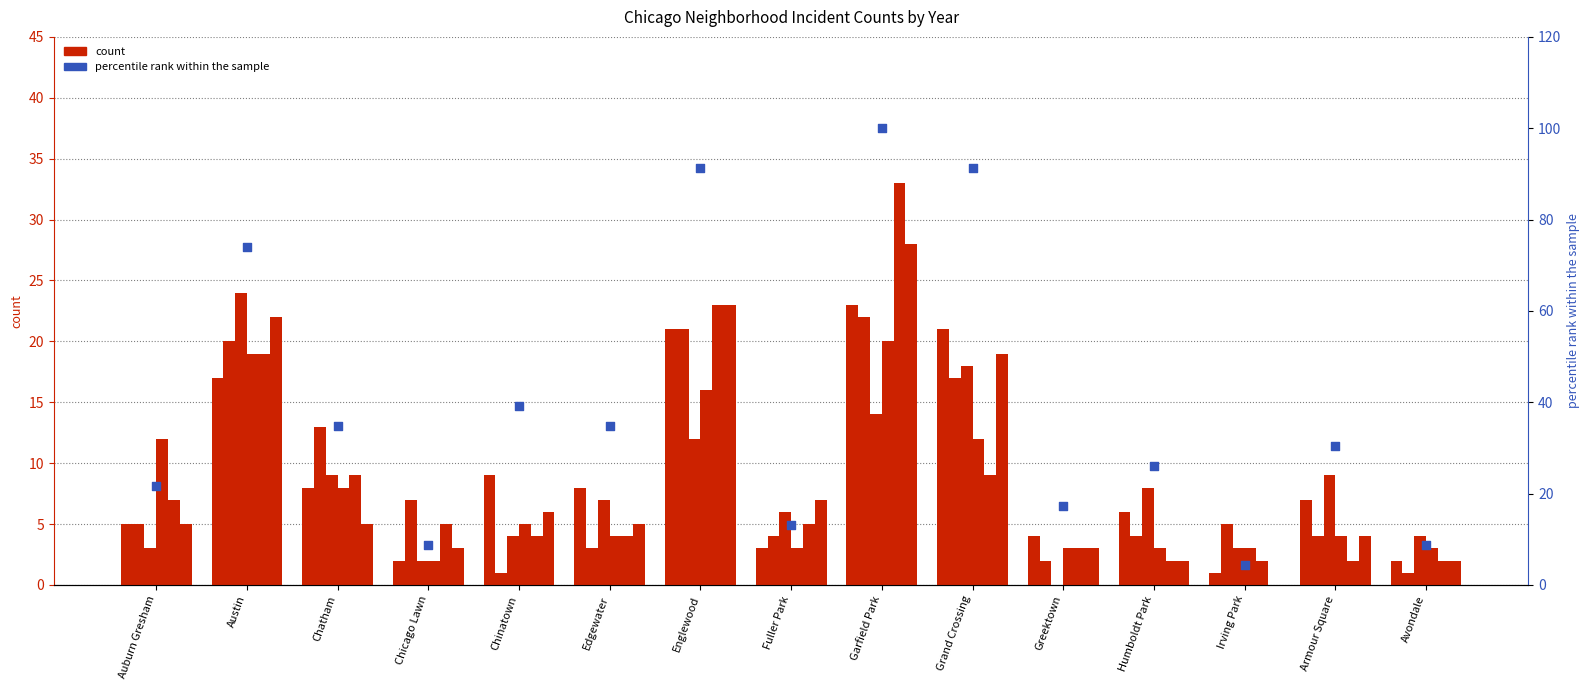

What is the change in value from Grand Crossing to Greektown?

-73.9